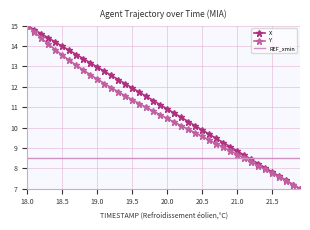

What are all the series names shown in the legend?

X, Y, REF_xmin